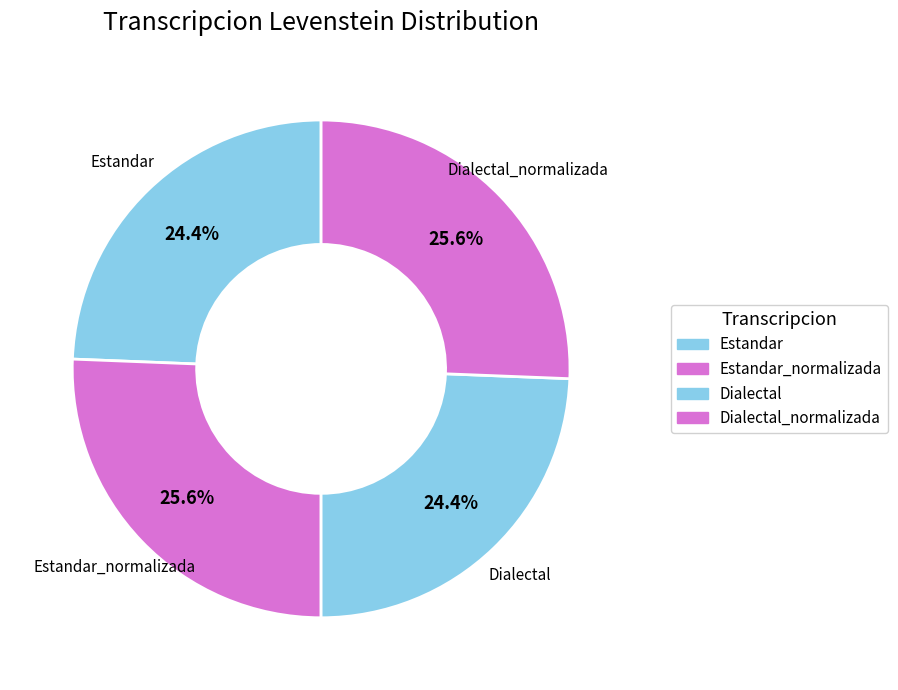

Count the number of slices in the pie.

4